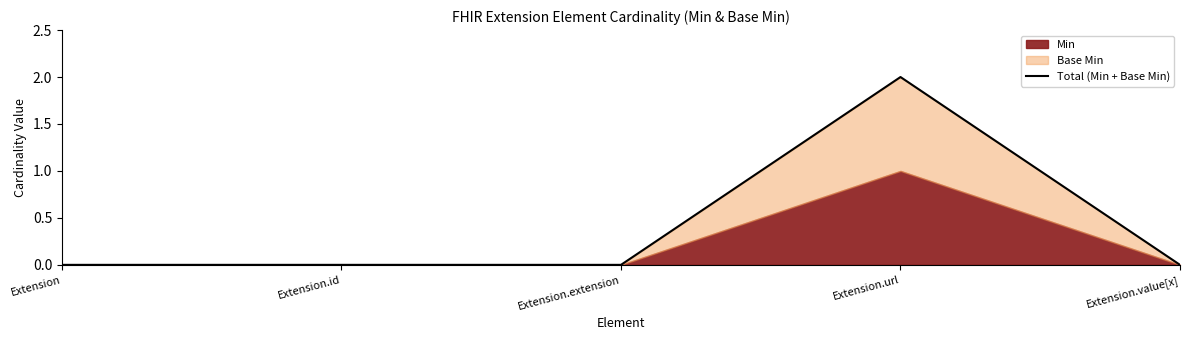

Rank the categories by value from highest to lowest.

Extension.url, Extension, Extension.id, Extension.extension, Extension.value[x]